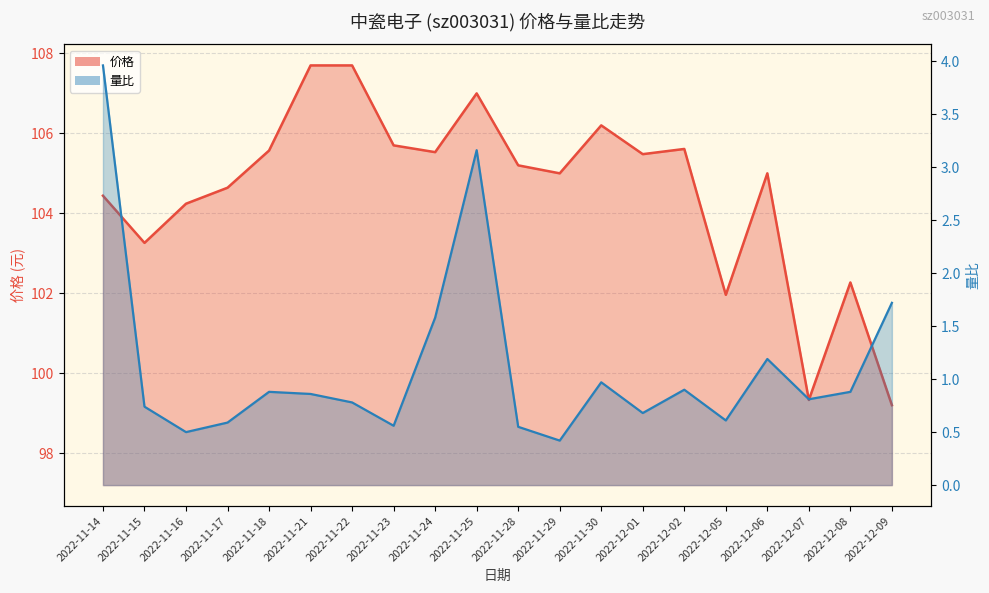

Where is the first local maximum for 价格?

2022-11-25